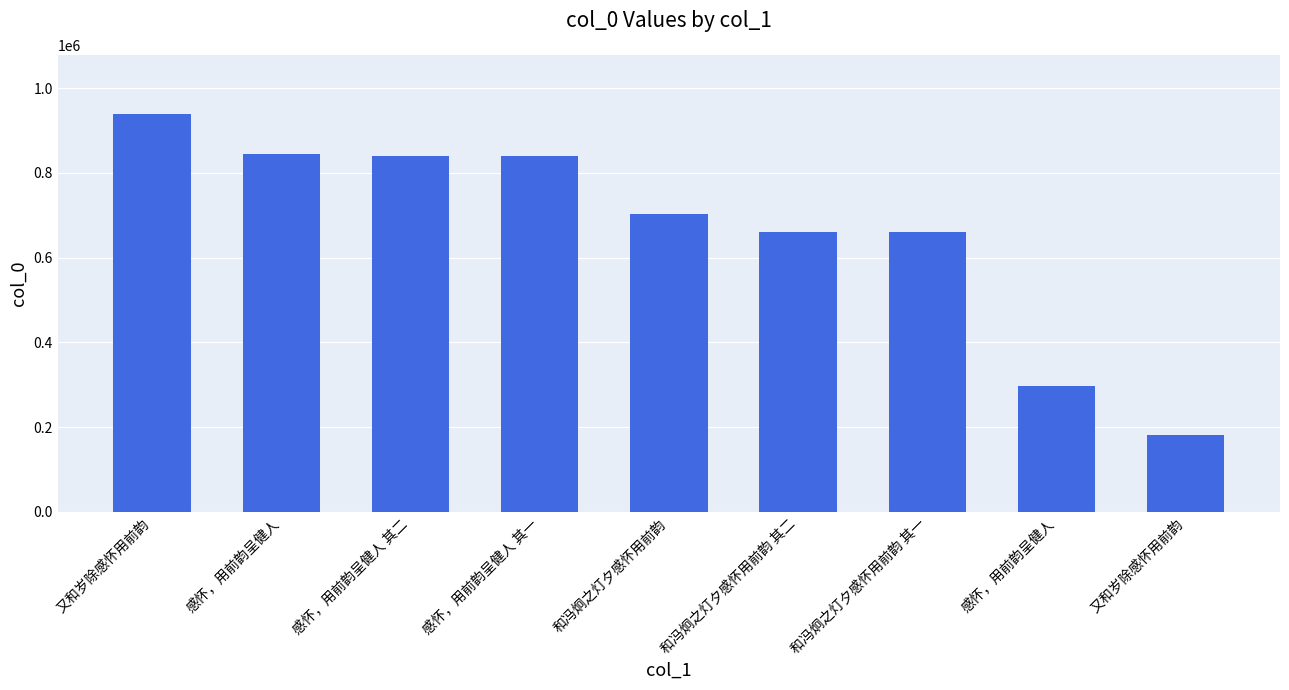

Between 又和岁除感怀用前韵 and 又和岁除感怀用前韵, which is larger?

又和岁除感怀用前韵